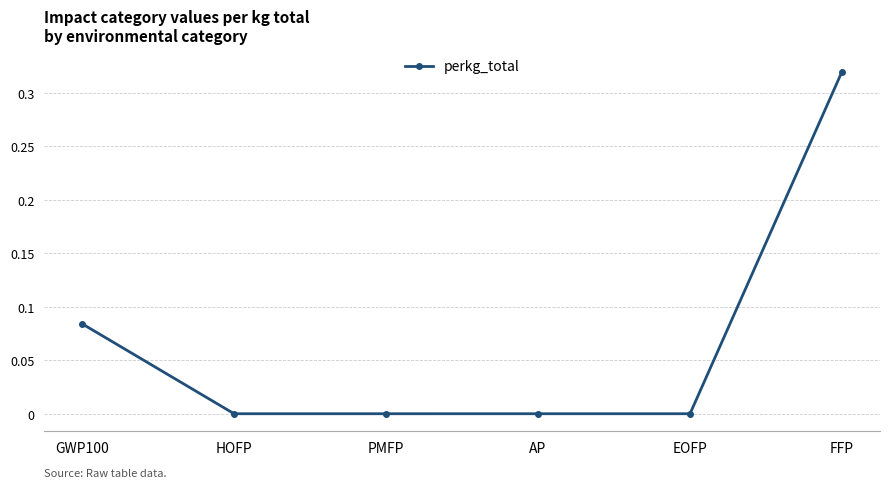

Does the chart have visible grid lines?

Yes